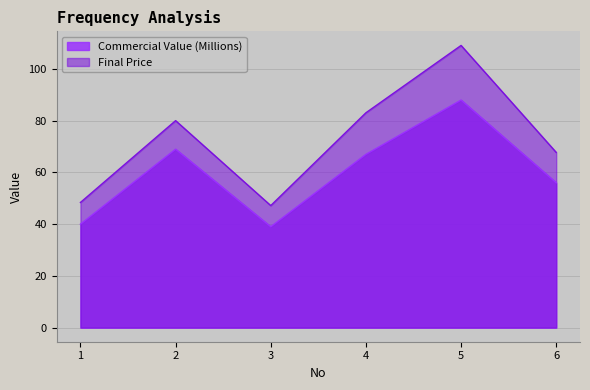

What is the spread (max minus min) of values at 3?

8.2